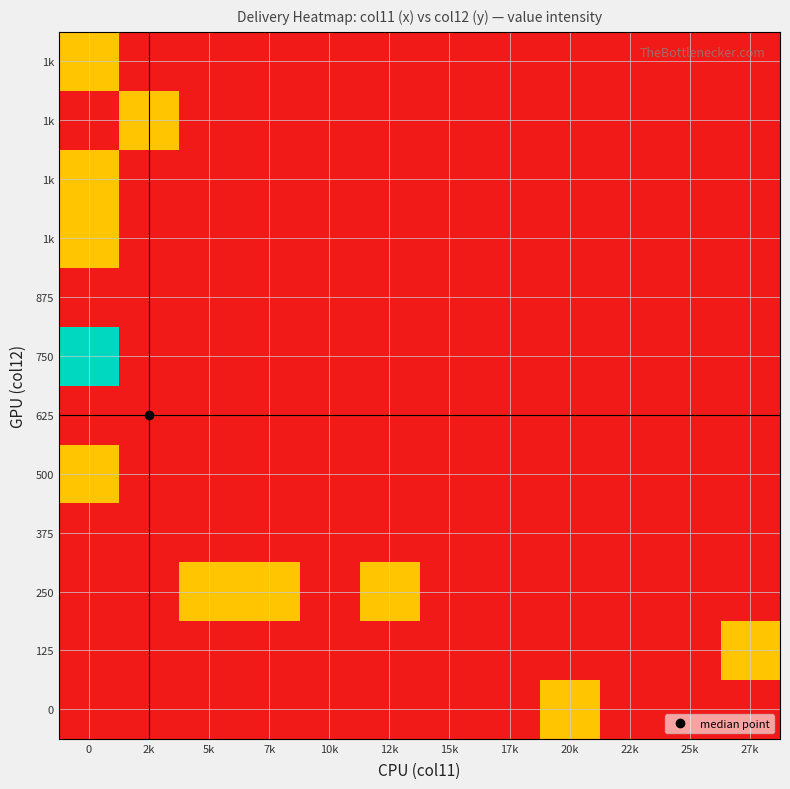

Count the number of categories in the chart.

12